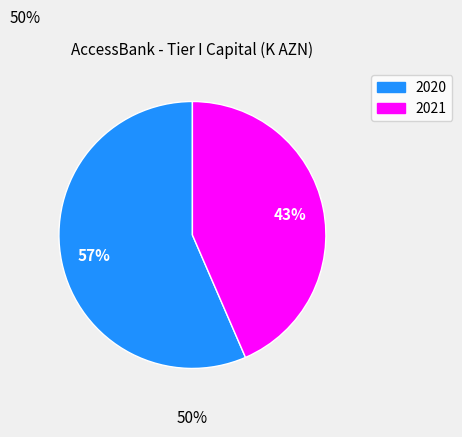

Does any single category account for the majority?

Yes